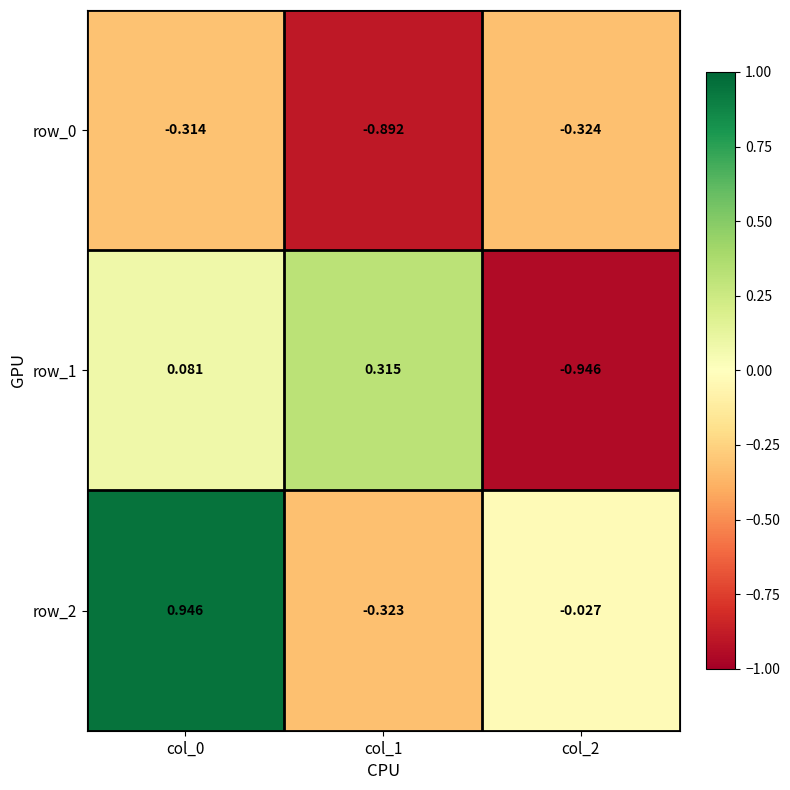

How many negative values does the row_2 series have?

2